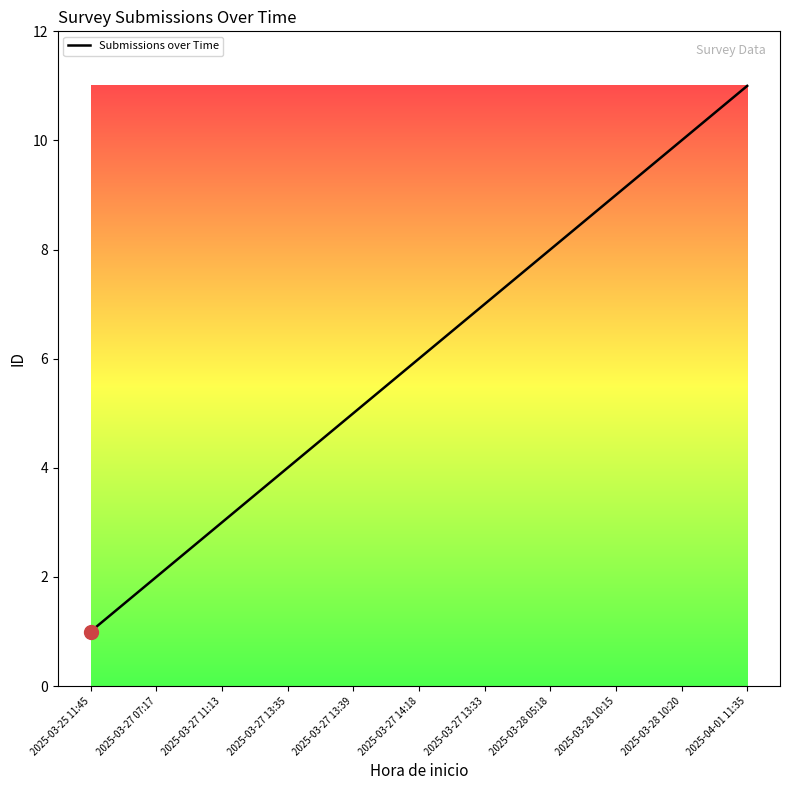

What is the average value?

6